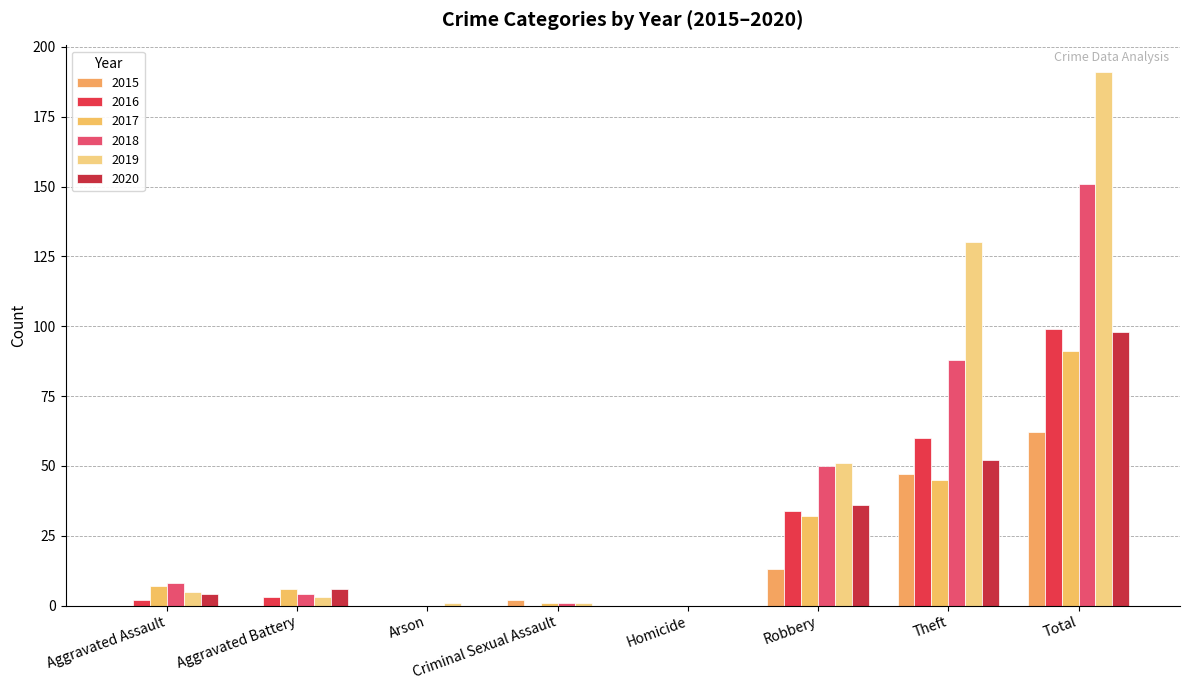

At which category is the sum across all series the highest?

Total